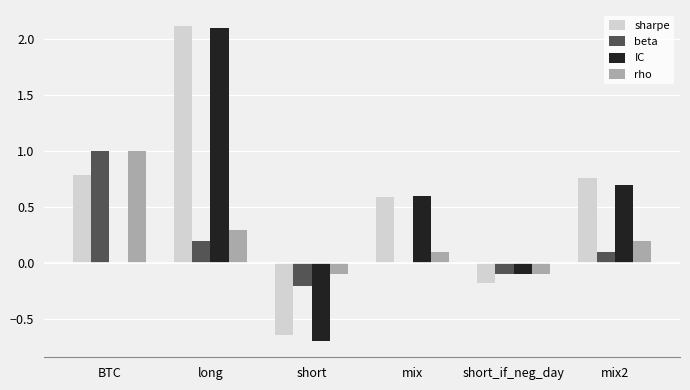

What is the greatest value displayed?

2.1